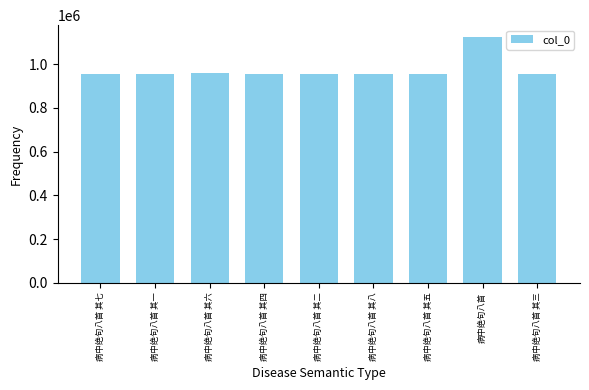

Which category has the highest value across all series?

病中绝句八首